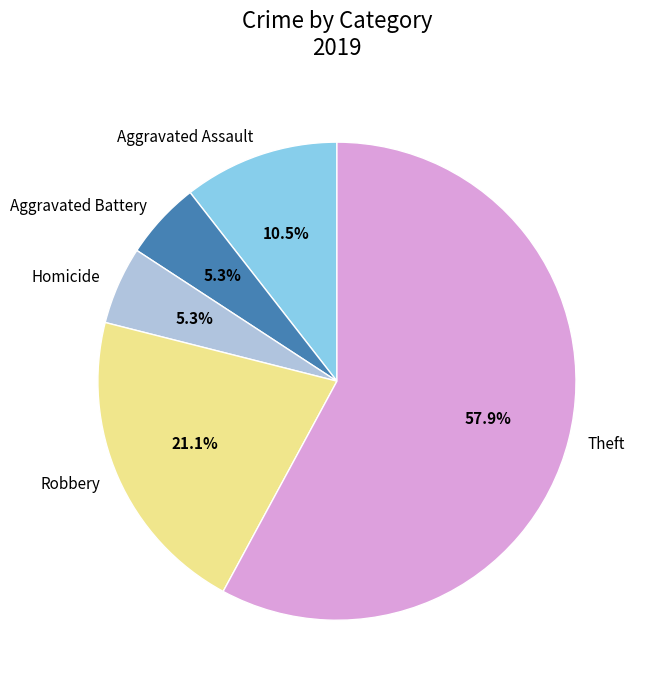

Count the number of slices in the pie.

5